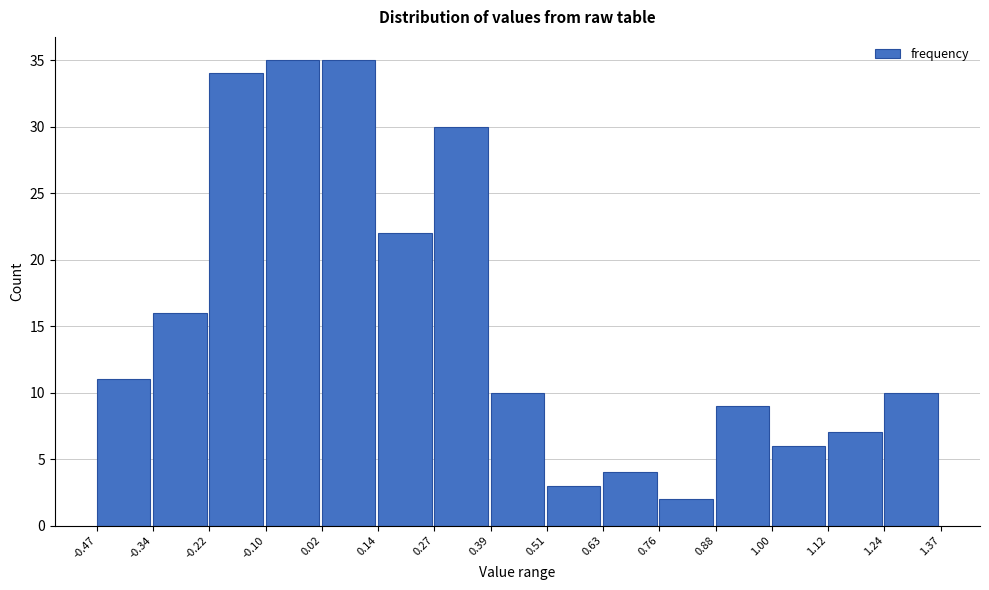

How tall is the bar that spans 0.88 to 1.00 on the x-axis? The values are not printed on the chart, so give them approximately, as read against the axis.

9